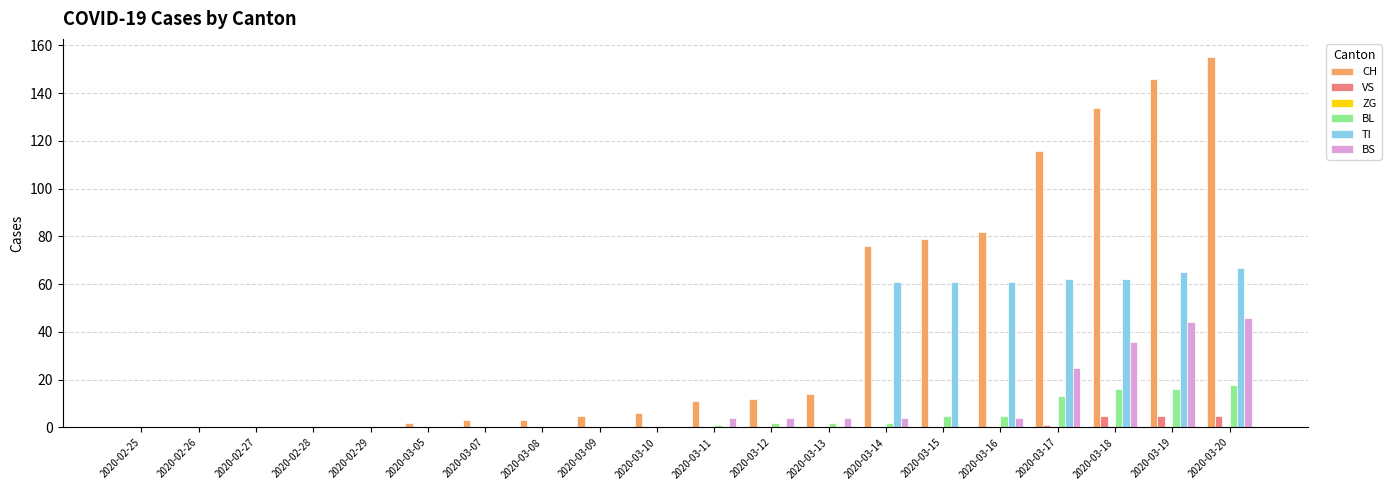

How many series are shown in this chart?

5